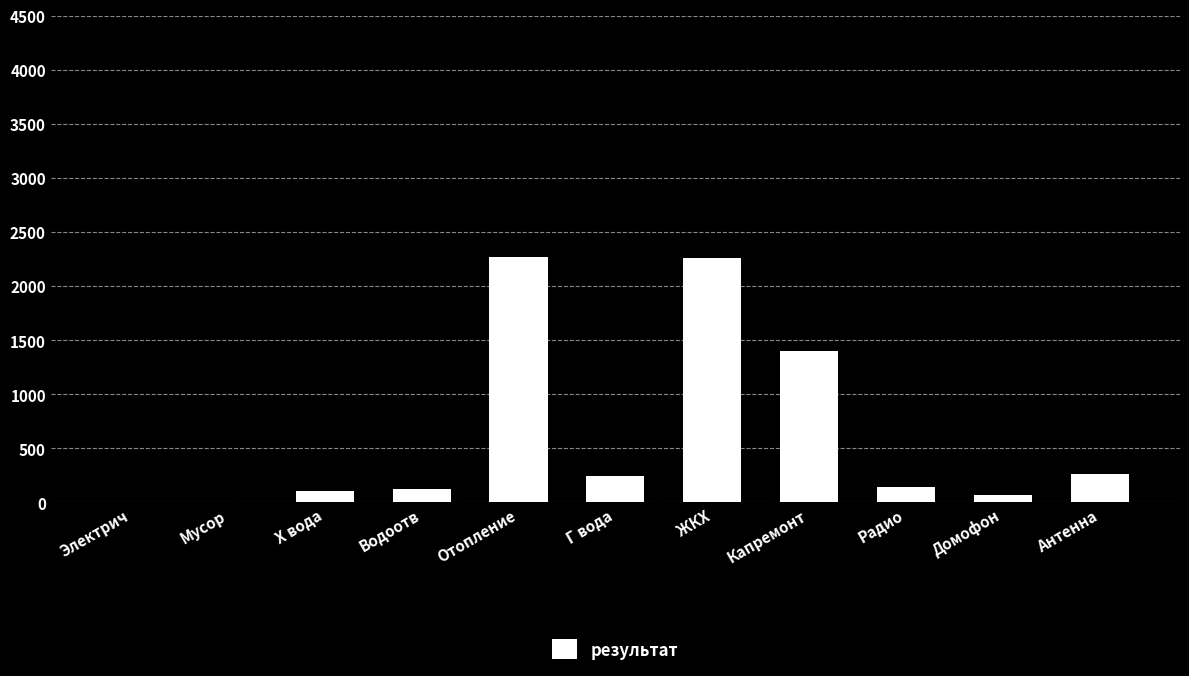

What value does the data have at Антенна?

260.0